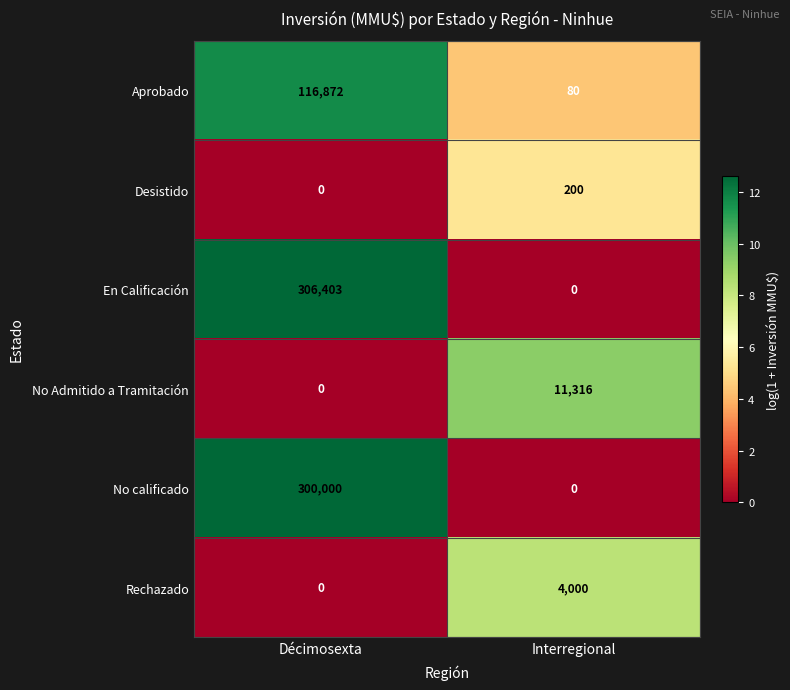

Reading left to right, extract all data points from this chart.

Aprobado: Décimosexta=116872	Interregional=80
Desistido: Décimosexta=0	Interregional=200
En Calificación: Décimosexta=306403	Interregional=0
No Admitido a Tramitación: Décimosexta=0	Interregional=11316
No calificado: Décimosexta=300000	Interregional=0
Rechazado: Décimosexta=0	Interregional=4000